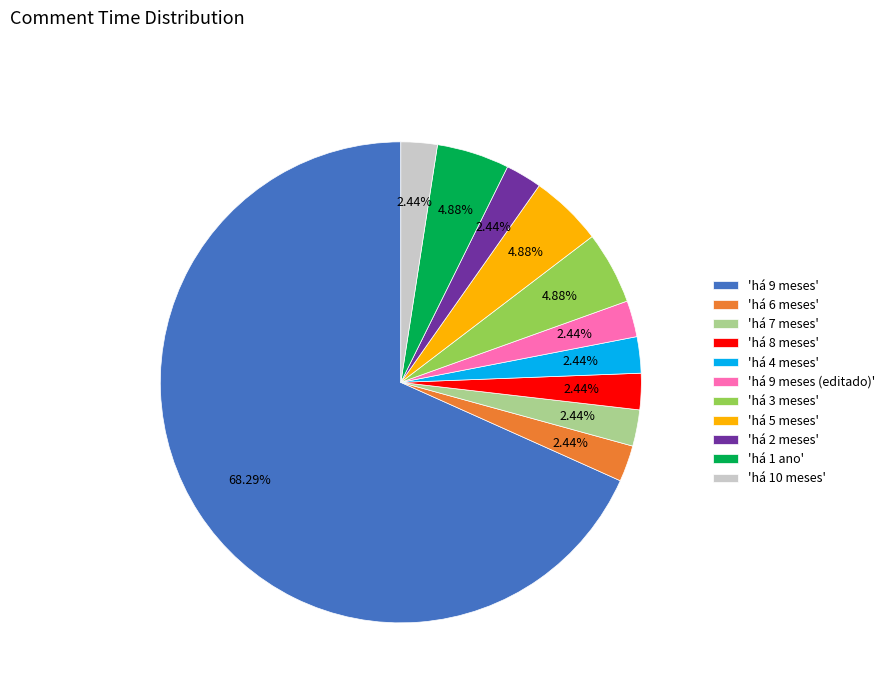

Which has a higher value, 'há 1 ano' or 'há 9 meses (editado)'?

'há 1 ano'